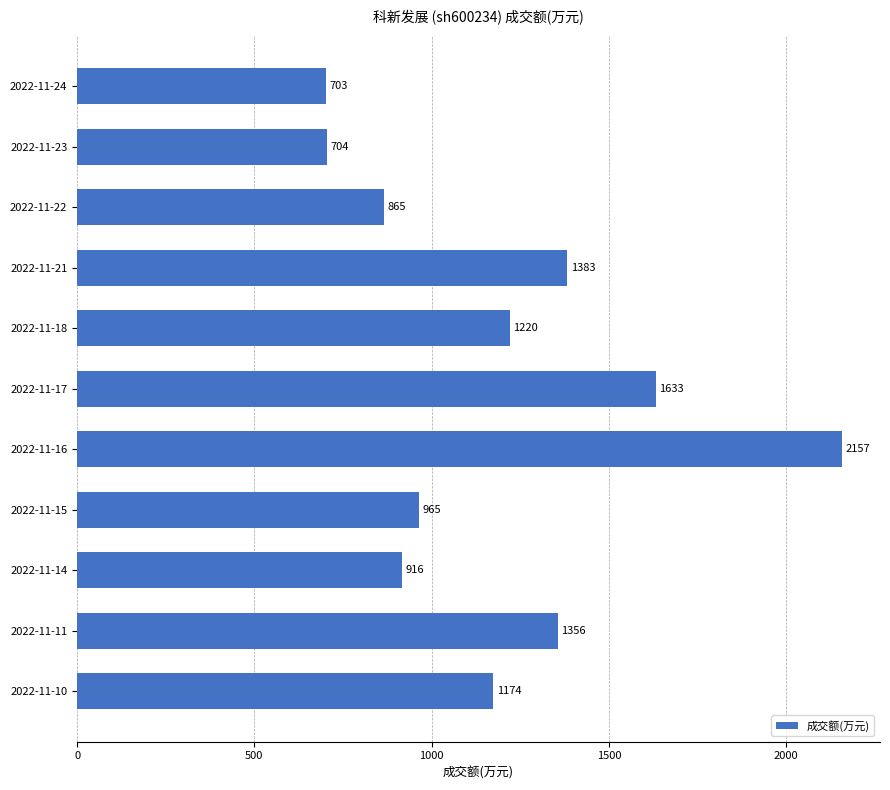

Approximately how many times larger is the value at 2022-11-15 compared to 2022-11-18?

0.8